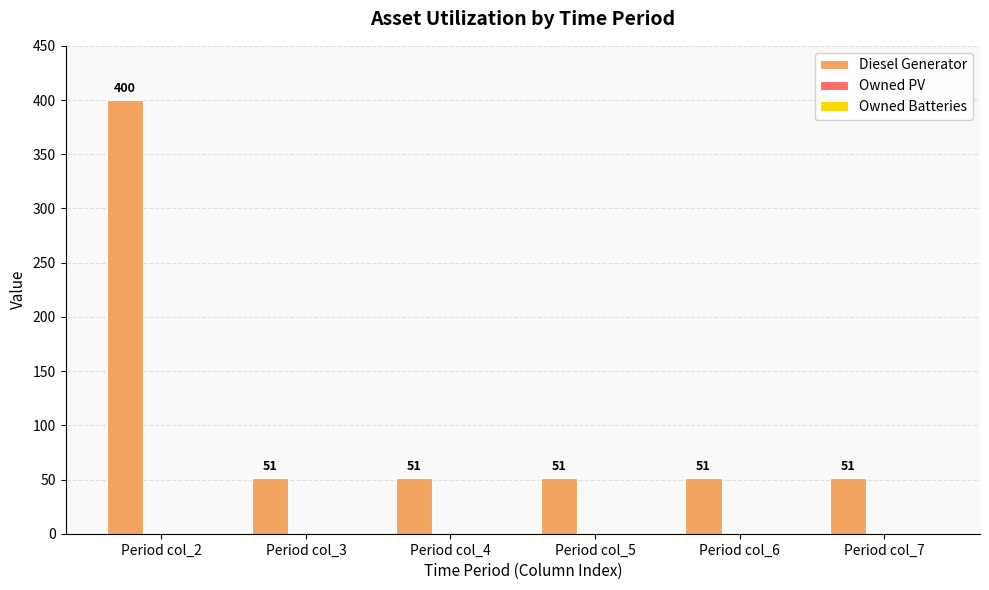

How many series are shown in this chart?

1